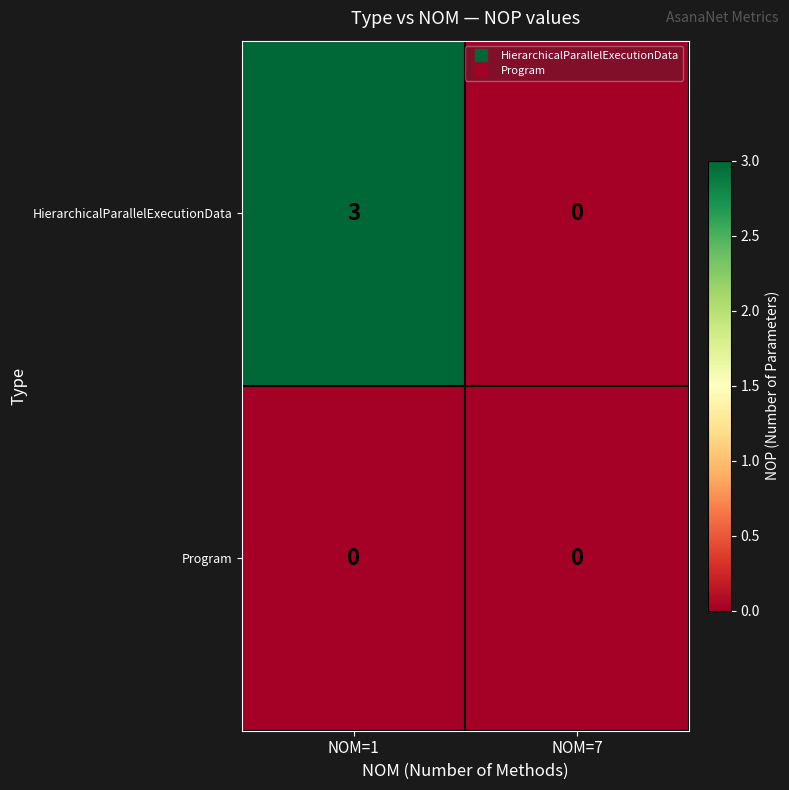

Which series has the largest total across all categories?

HierarchicalParallelExecutionData